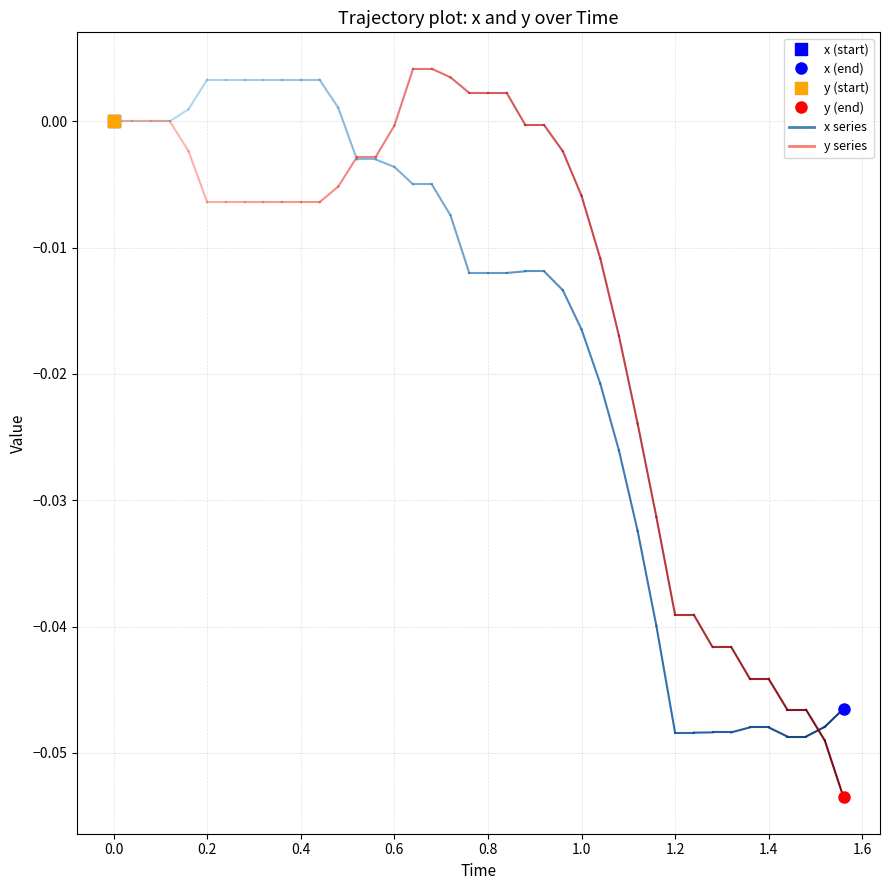

Between 8 and 12, which series saw the biggest shift?

x